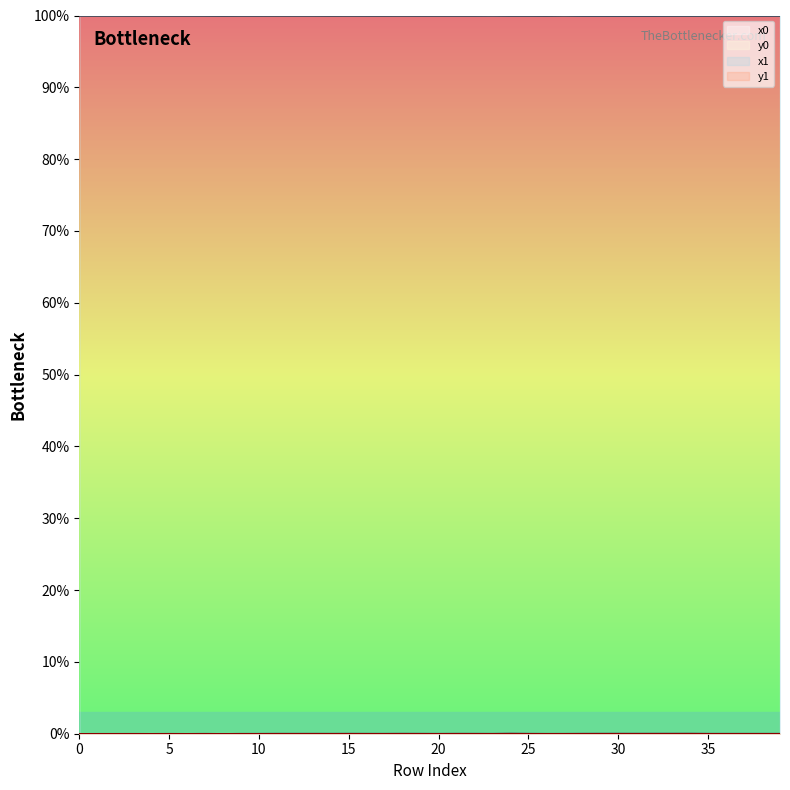

Which series has the largest total across all categories?

x1